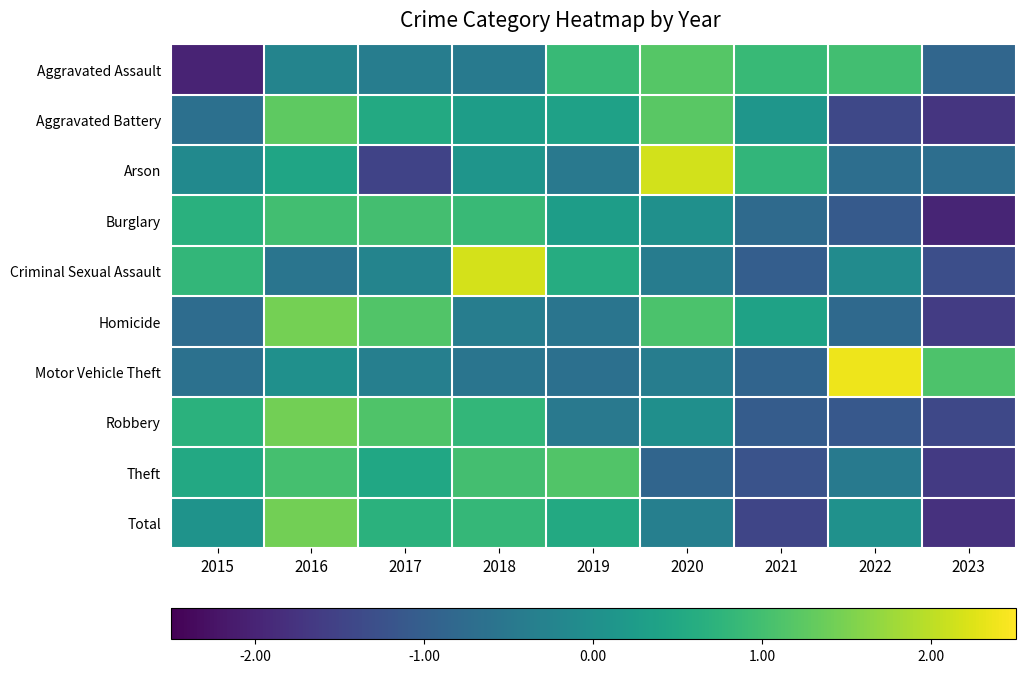

Reading right to left, list all the values displayed in this chart.

Aggravated Assault: 2023=-0.8	2022=1.0	2021=0.9	2020=1.2	2019=0.9	2018=-0.5	2017=-0.4	2016=-0.2	2015=-2.0
Aggravated Battery: 2023=-1.7	2022=-1.4	2021=0.1	2020=1.2	2019=0.4	2018=0.3	2017=0.5	2016=1.3	2015=-0.6
Arson: 2023=-0.7	2022=-0.7	2021=0.8	2020=2.2	2019=-0.5	2018=0.1	2017=-1.5	2016=0.4	2015=-0.1
Burglary: 2023=-2.0	2022=-1.1	2021=-0.8	2020=0.0	2019=0.3	2018=0.9	2017=1.0	2016=1.0	2015=0.7
Criminal Sexual Assault: 2023=-1.3	2022=-0.1	2021=-1.0	2020=-0.4	2019=0.6	2018=2.2	2017=-0.2	2016=-0.5	2015=0.8
Homicide: 2023=-1.6	2022=-0.8	2021=0.4	2020=1.1	2019=-0.6	2018=-0.4	2017=1.2	2016=1.4	2015=-0.7
Motor Vehicle Theft: 2023=1.1	2022=2.4	2021=-0.9	2020=-0.4	2019=-0.7	2018=-0.6	2017=-0.3	2016=0.0	2015=-0.6
Robbery: 2023=-1.4	2022=-1.1	2021=-1.0	2020=-0.0	2019=-0.5	2018=0.8	2017=1.1	2016=1.4	2015=0.7
Theft: 2023=-1.6	2022=-0.4	2021=-1.2	2020=-0.9	2019=1.1	2018=1.0	2017=0.5	2016=1.0	2015=0.5
Total: 2023=-1.8	2022=0.0	2021=-1.5	2020=-0.3	2019=0.5	2018=0.8	2017=0.7	2016=1.4	2015=0.1